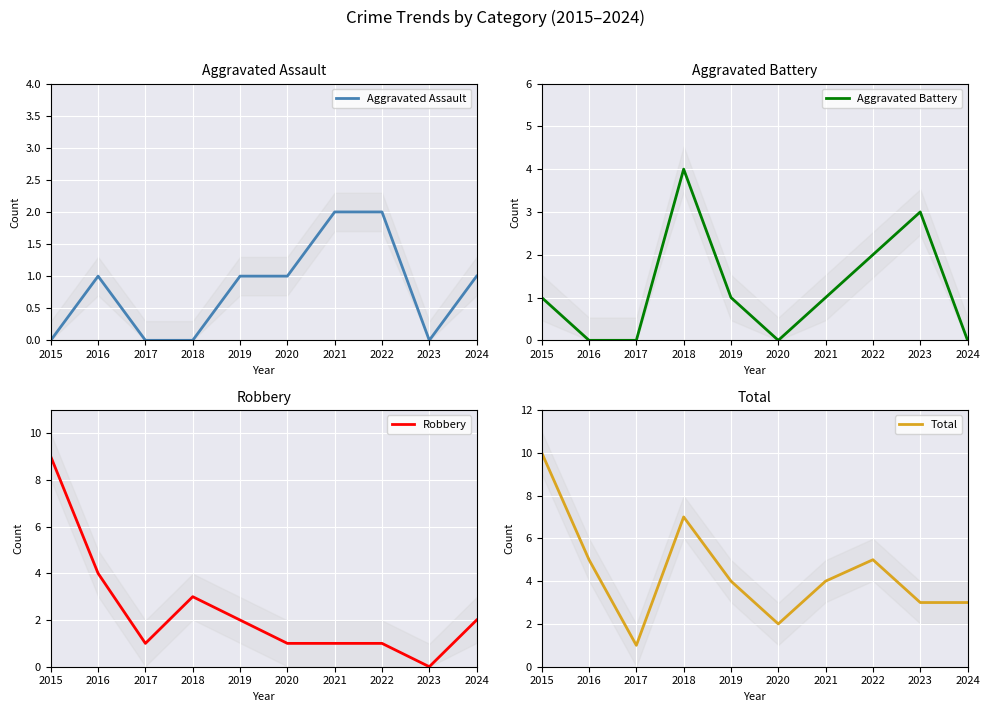

The Aggravated Battery series shows 0 at 2016. True or false?

True